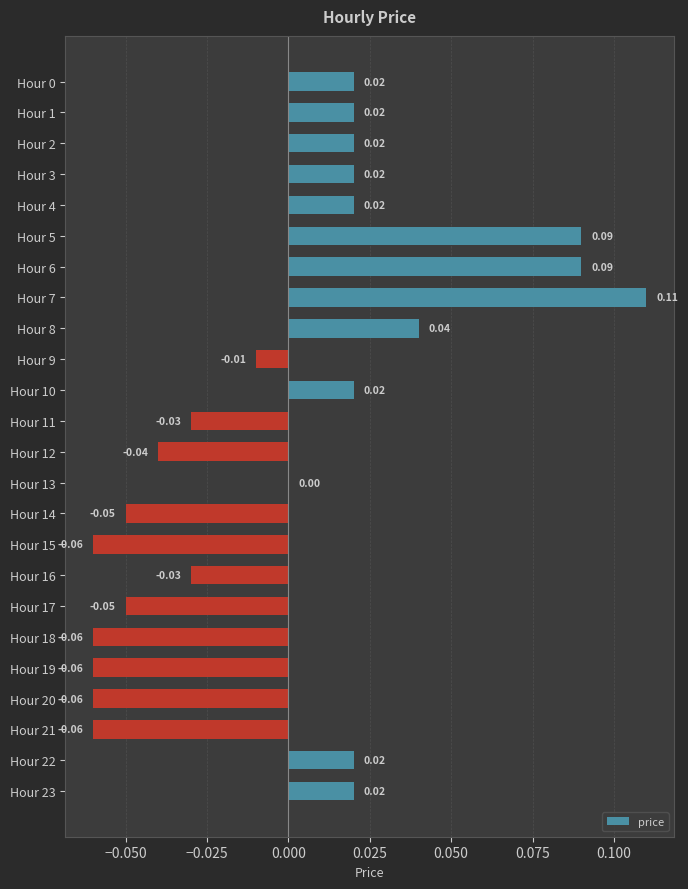

Between Hour 17 and Hour 3, which is larger?

Hour 3